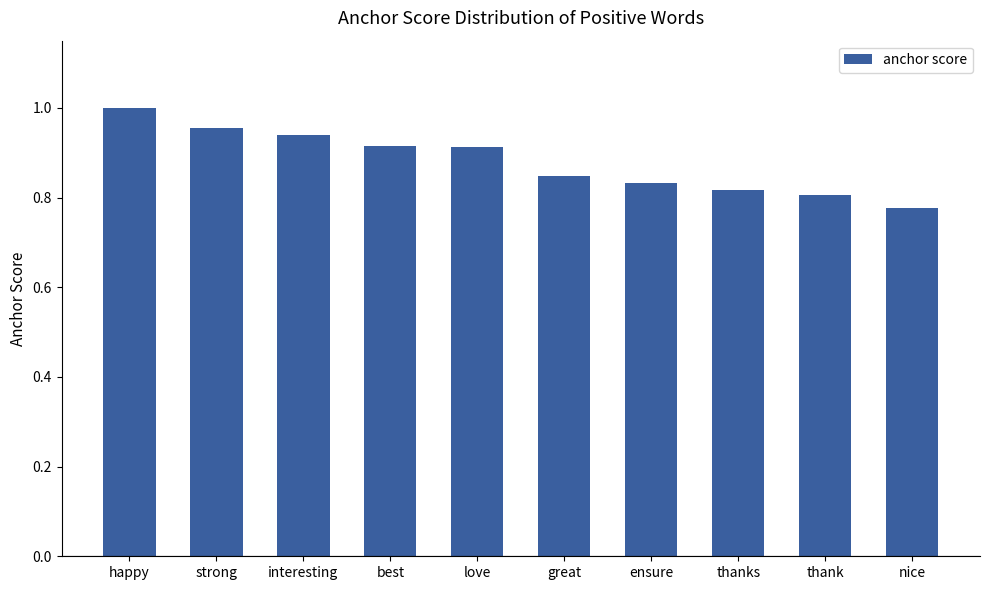

What is the sum of the values at happy and great?

1.8